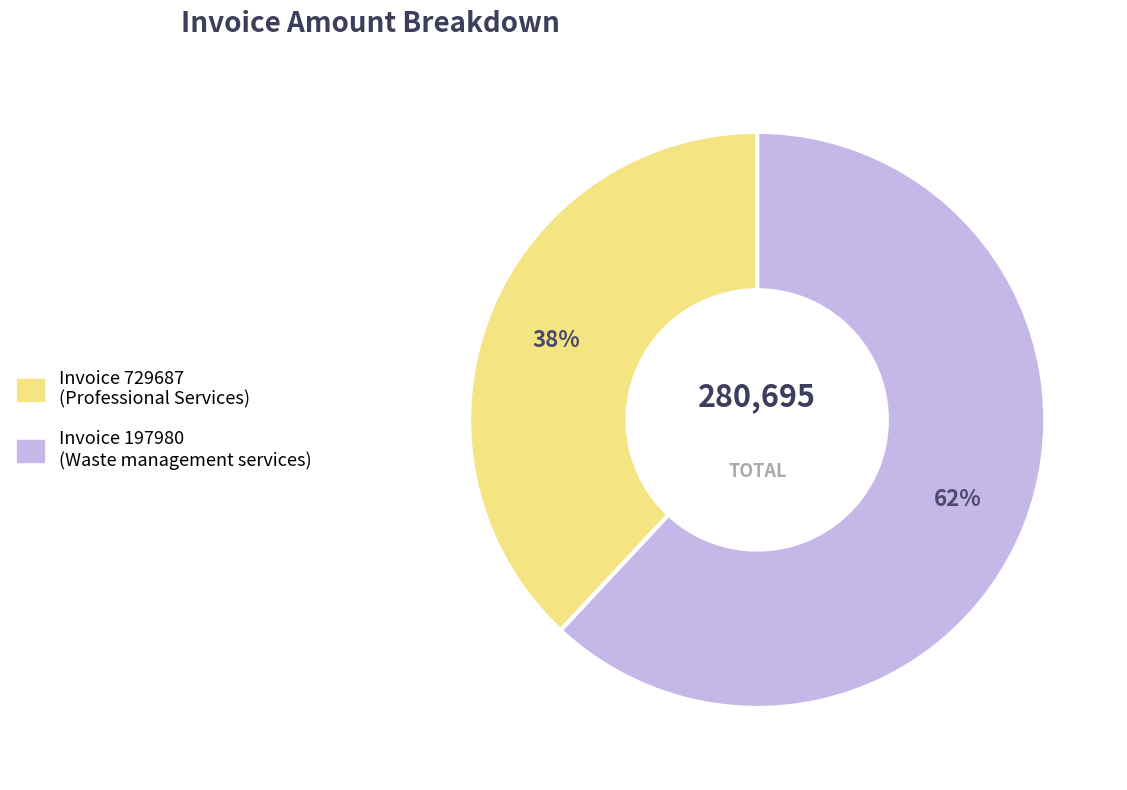

To the nearest percent, what is the difference between the largest and smallest slice percentages?

24%